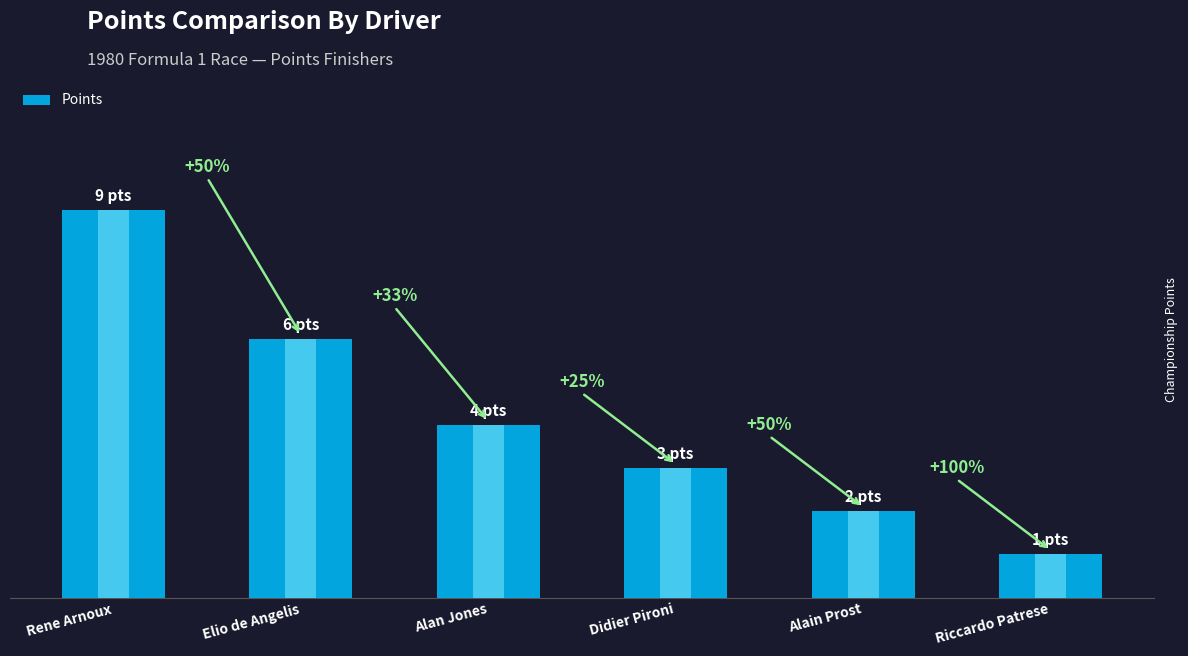

Rank the categories by value from lowest to highest.

Riccardo Patrese, Alain Prost, Didier Pironi, Alan Jones, Elio de Angelis, Rene Arnoux